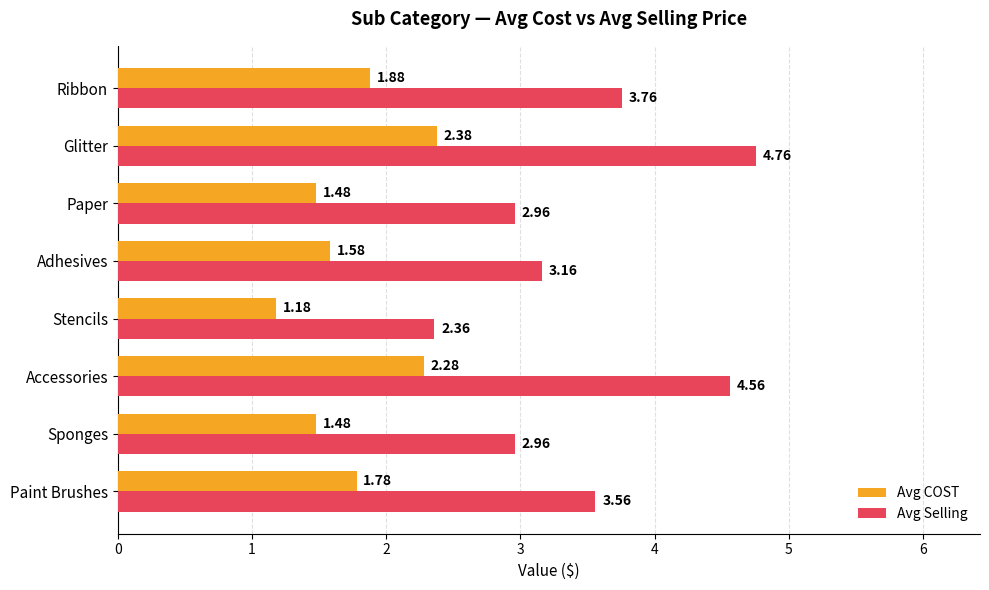

How many Avg COST values are between 1 and 2?

6